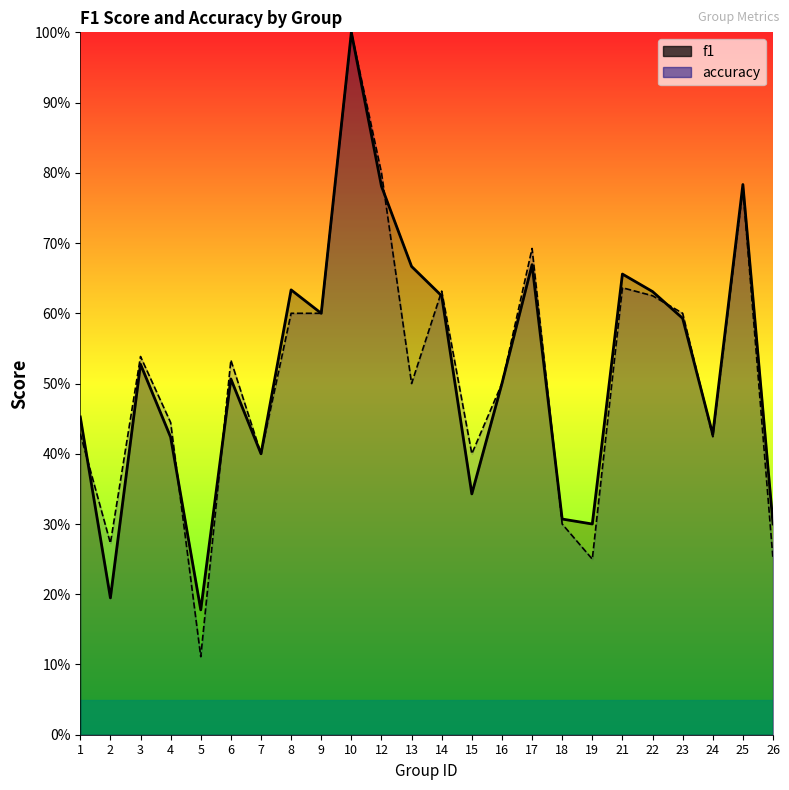

What is the greatest value displayed?

1.0